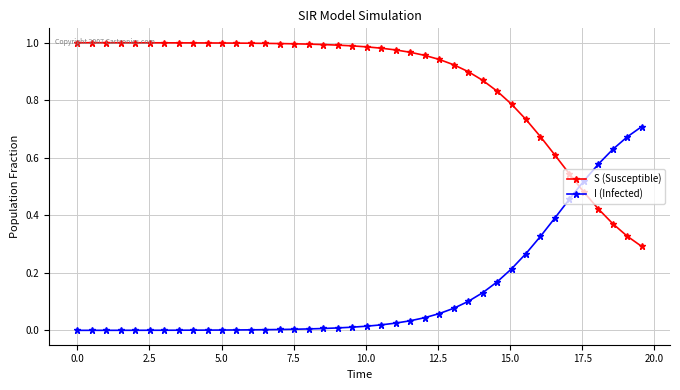

What is the sum of all I (Infected) values?

5.5